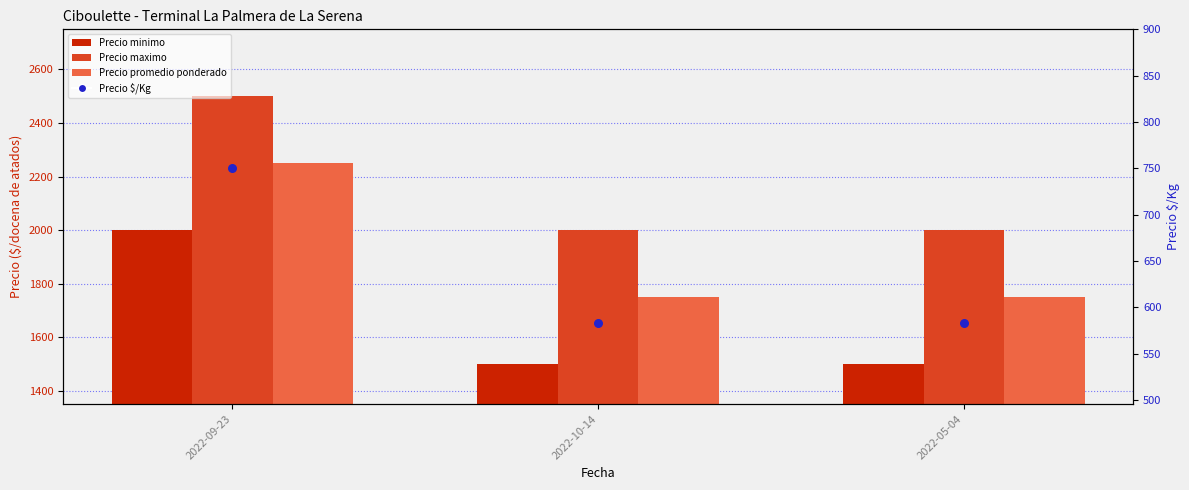

What is the total value across all series at 2022-09-23?

7500